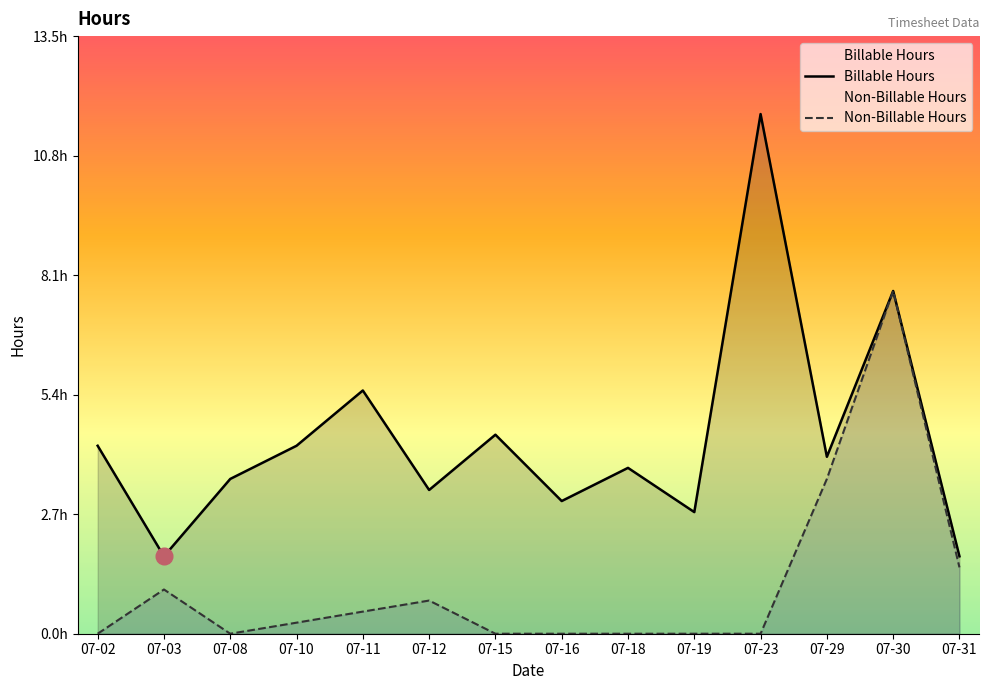

How many series are shown in this chart?

2